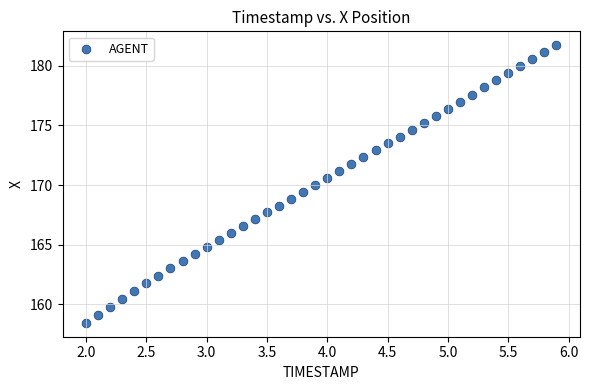

What is the range of X values (max minus min)?

3.9